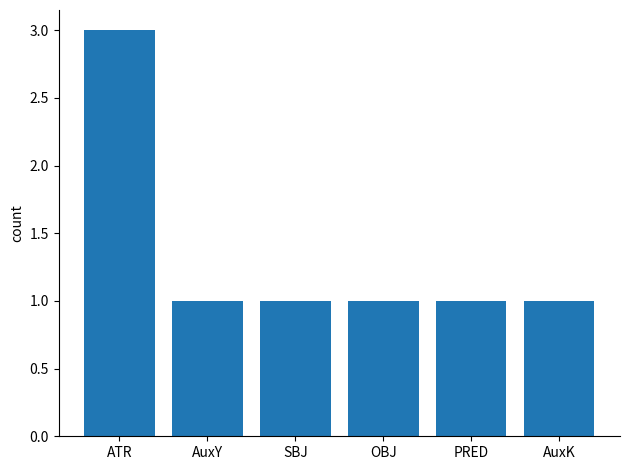

Approximately how many times larger is the value at PRED compared to OBJ?

1.0